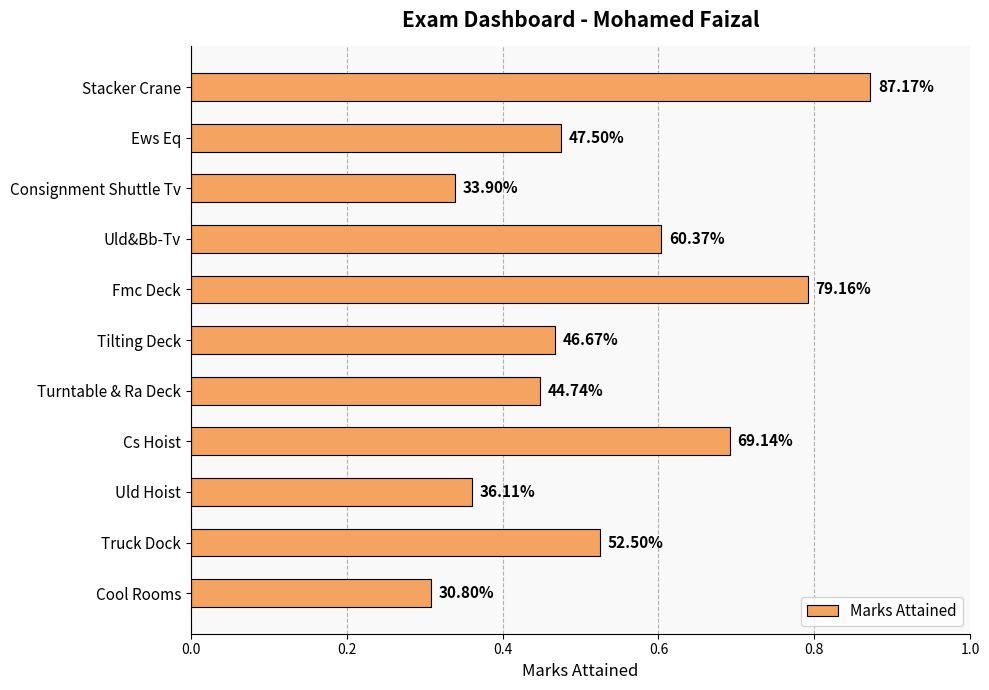

Are the bars horizontal?

Yes